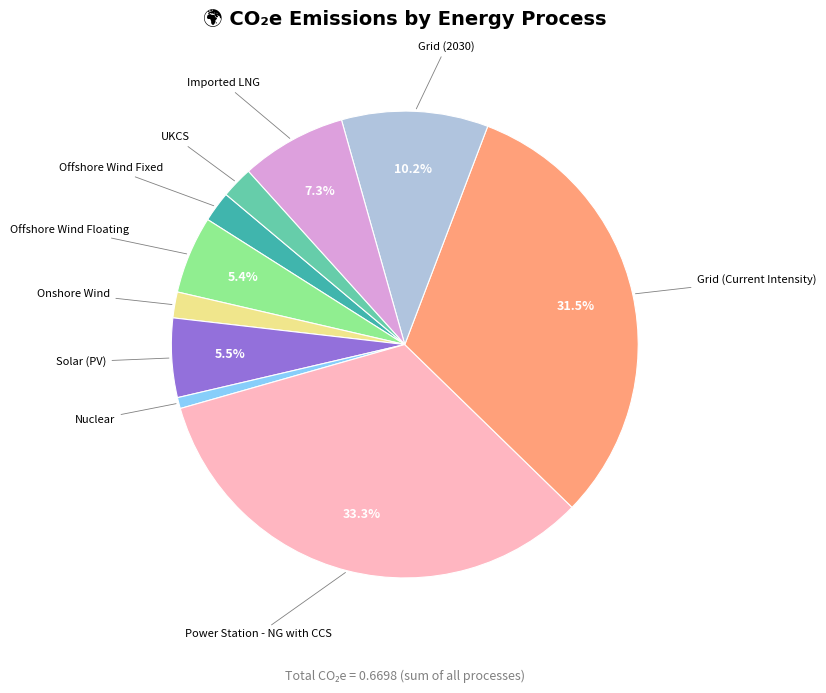

How many slices are in this pie chart?

10